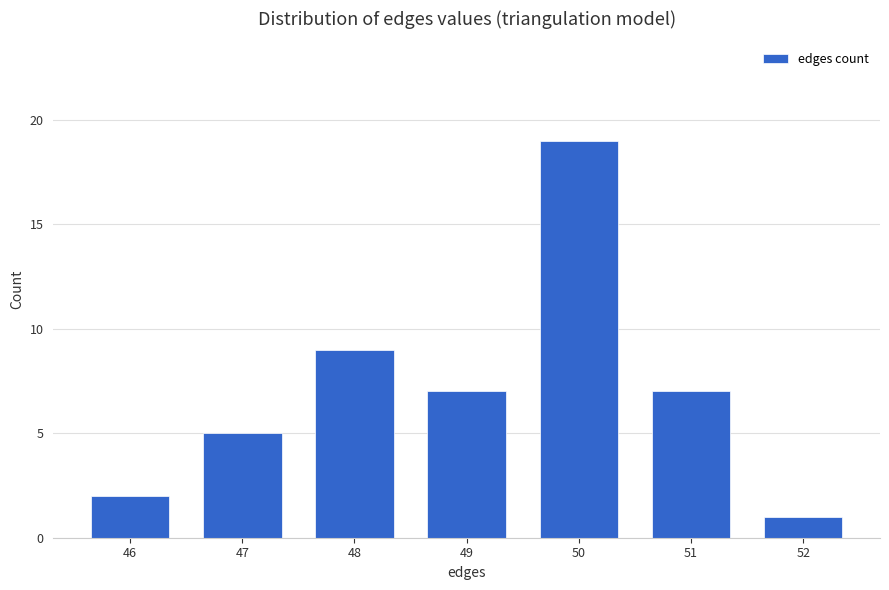

At which label does the data first exceed 7?

48